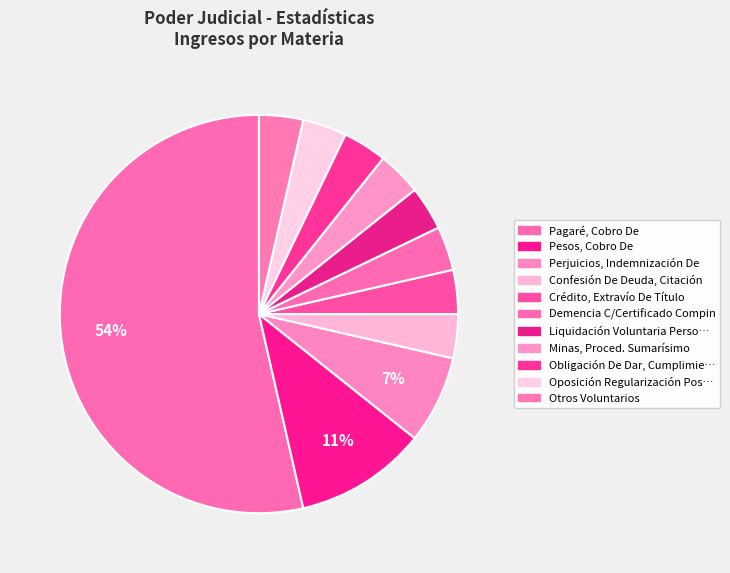

How many segments does this pie chart have?

11